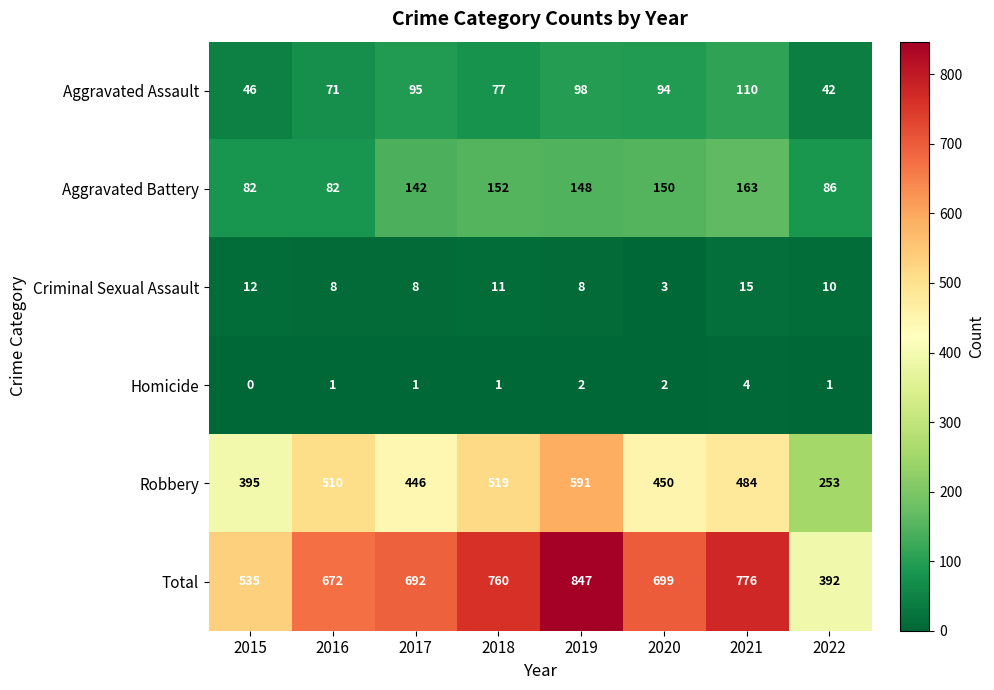

Between 2018 and 2022, which series saw the biggest shift?

Total